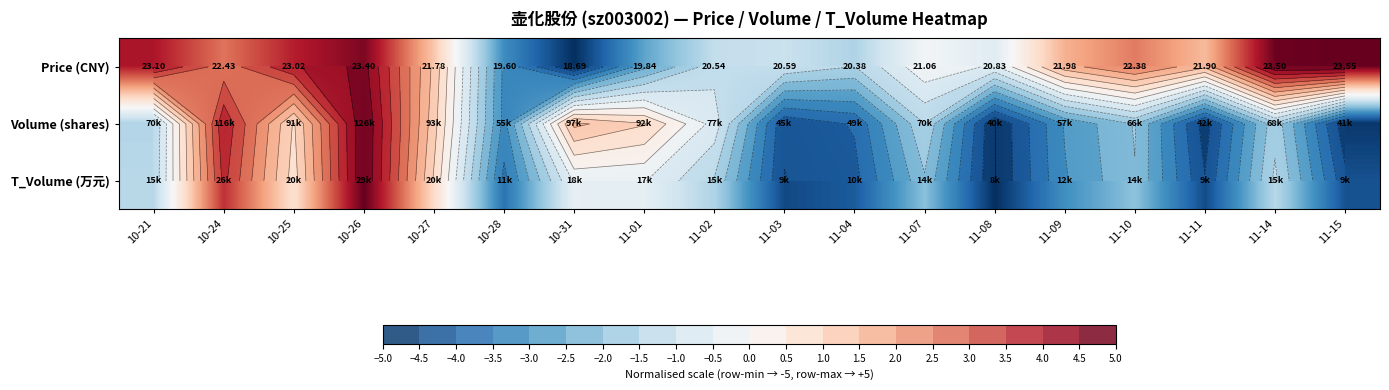

Rank the categories by Price (CNY) value from lowest to highest.

10-31, 10-28, 11-01, 11-04, 11-02, 11-03, 11-08, 11-07, 10-27, 11-11, 11-09, 11-10, 10-24, 10-25, 10-21, 10-26, 11-14, 11-15